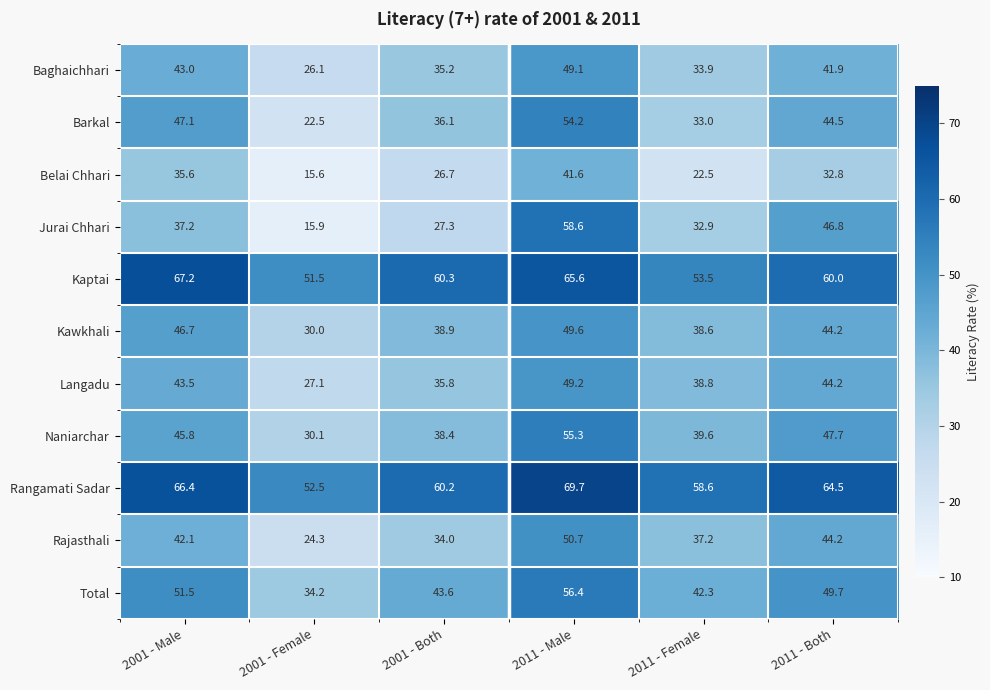

Count the number of data series in this chart.

11